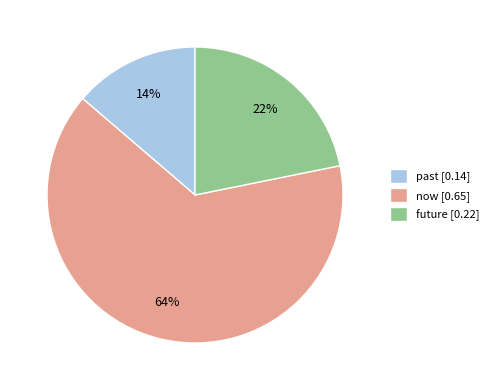

What percentage is the future slice, to the nearest percent?

22%